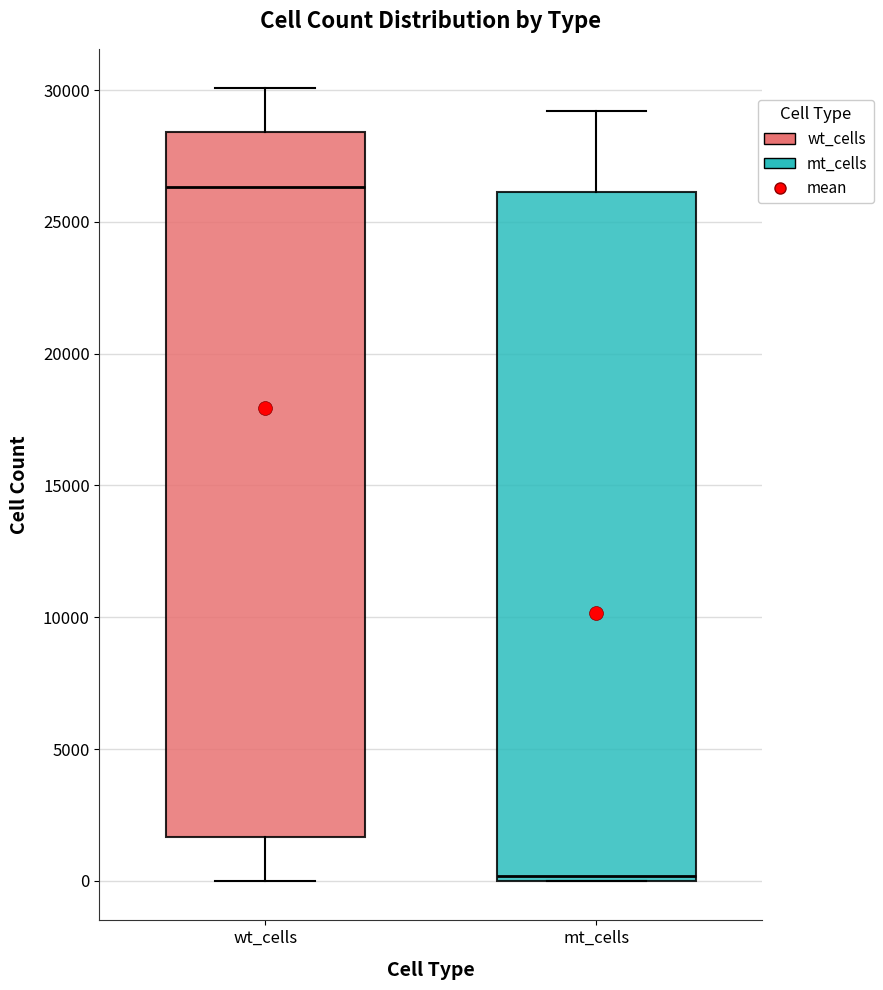

Where does the lower whisker of the box for wt_cells end on the y-axis? The values are not printed on the chart, so give them approximately, as read against the axis.

0